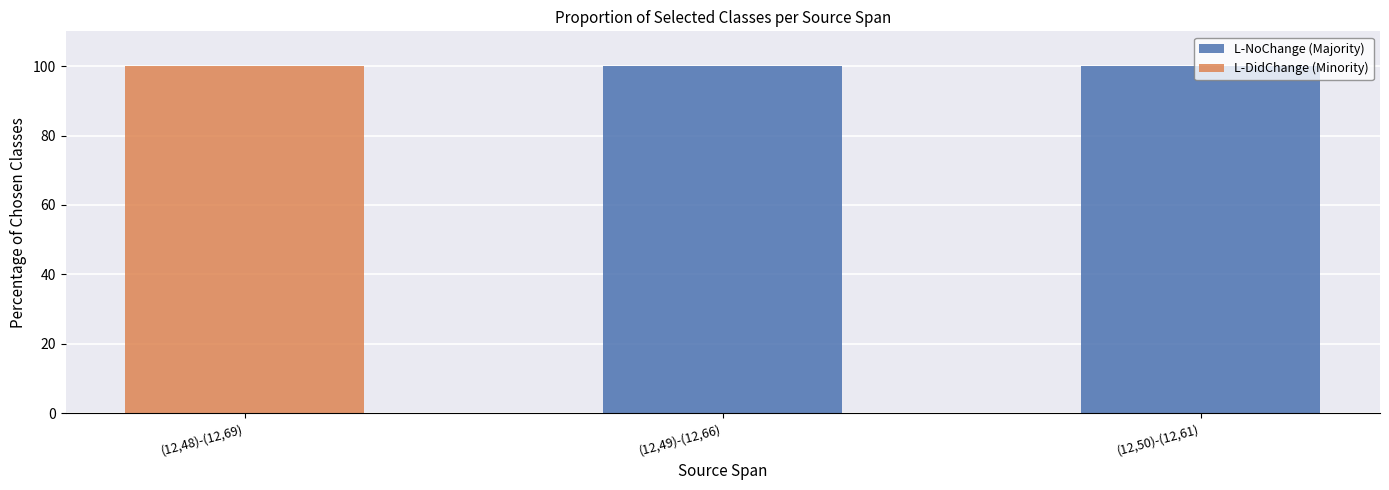

What is the highest value of the L-NoChange (Majority) series?

100